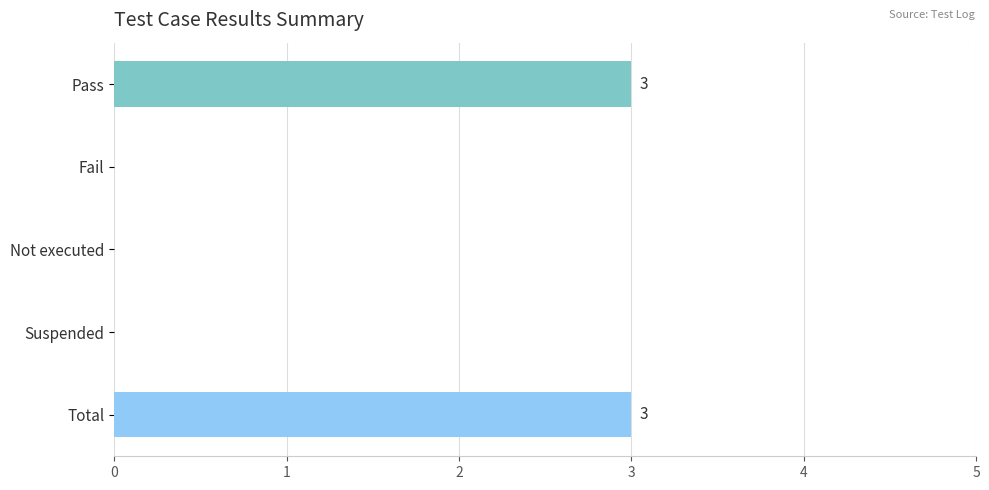

What is the greatest value displayed?

3